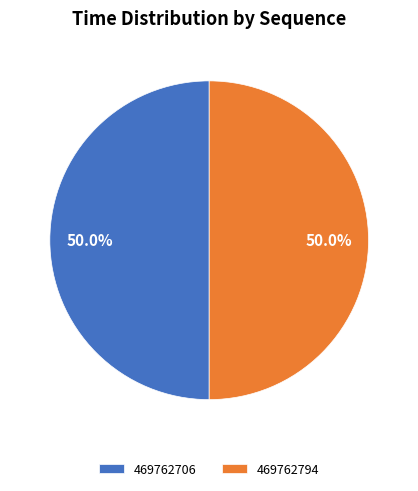

Combined, do 469762794 and 469762706 account for over 50%?

Yes